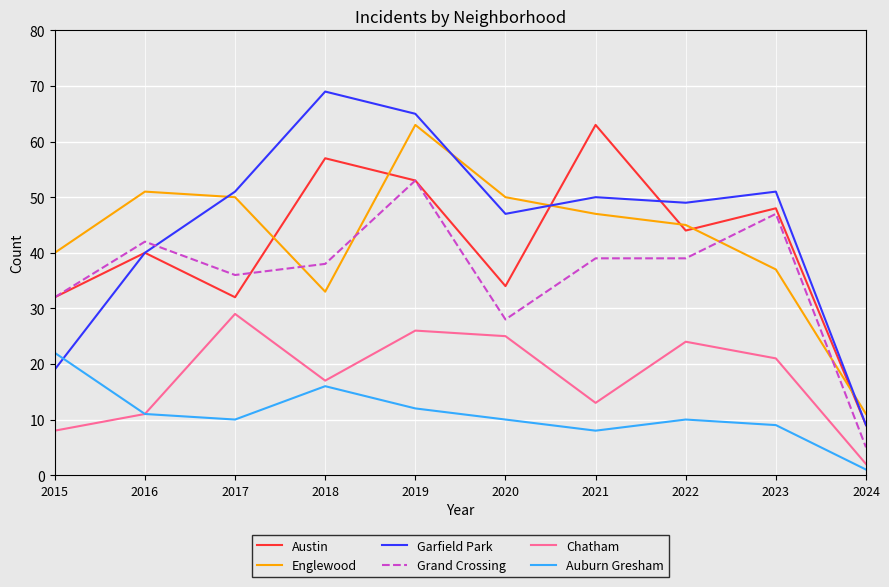

At which category is the sum across all series the highest?

2019